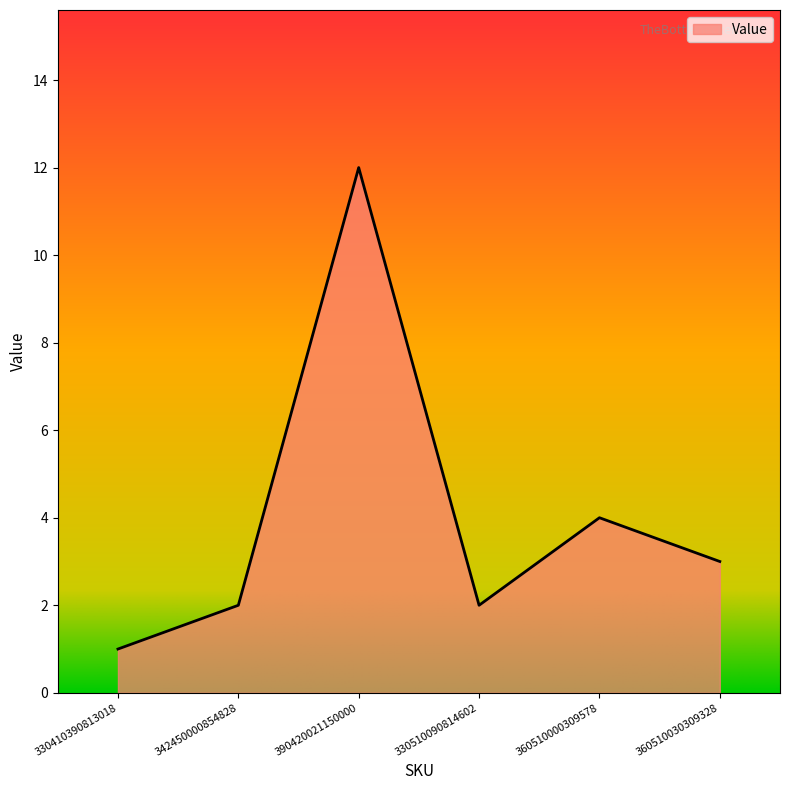

At which label is the value closest to 6?

360510000309578